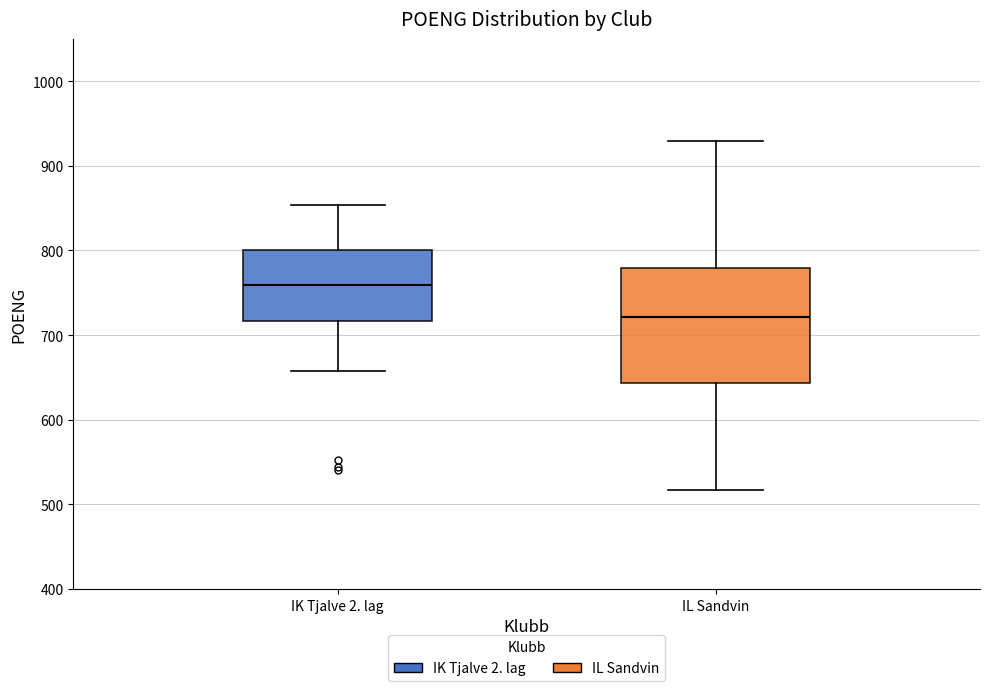

Comparing the boxes themselves (not the whiskers), which one is the tallest?

IL Sandvin